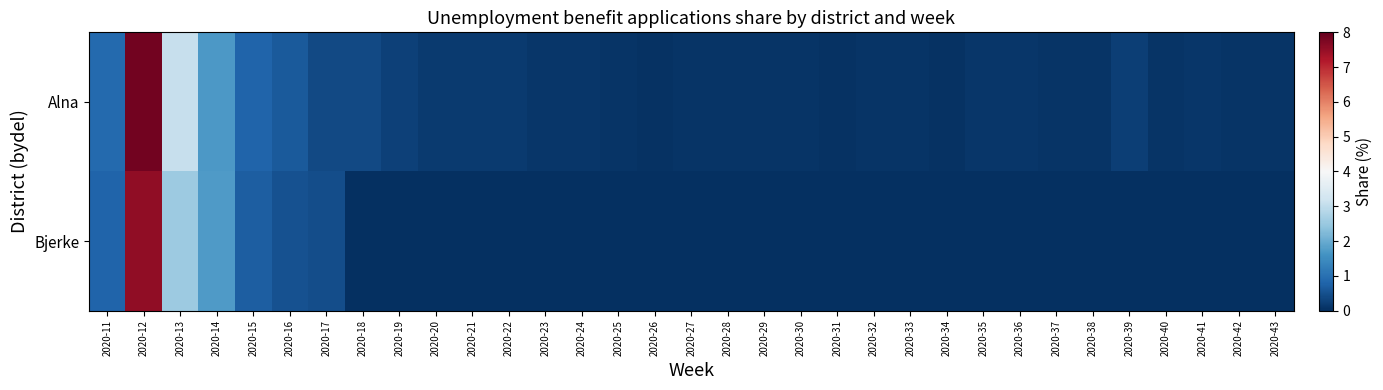

What is the spread (max minus min) of values at 2020-18?

0.4